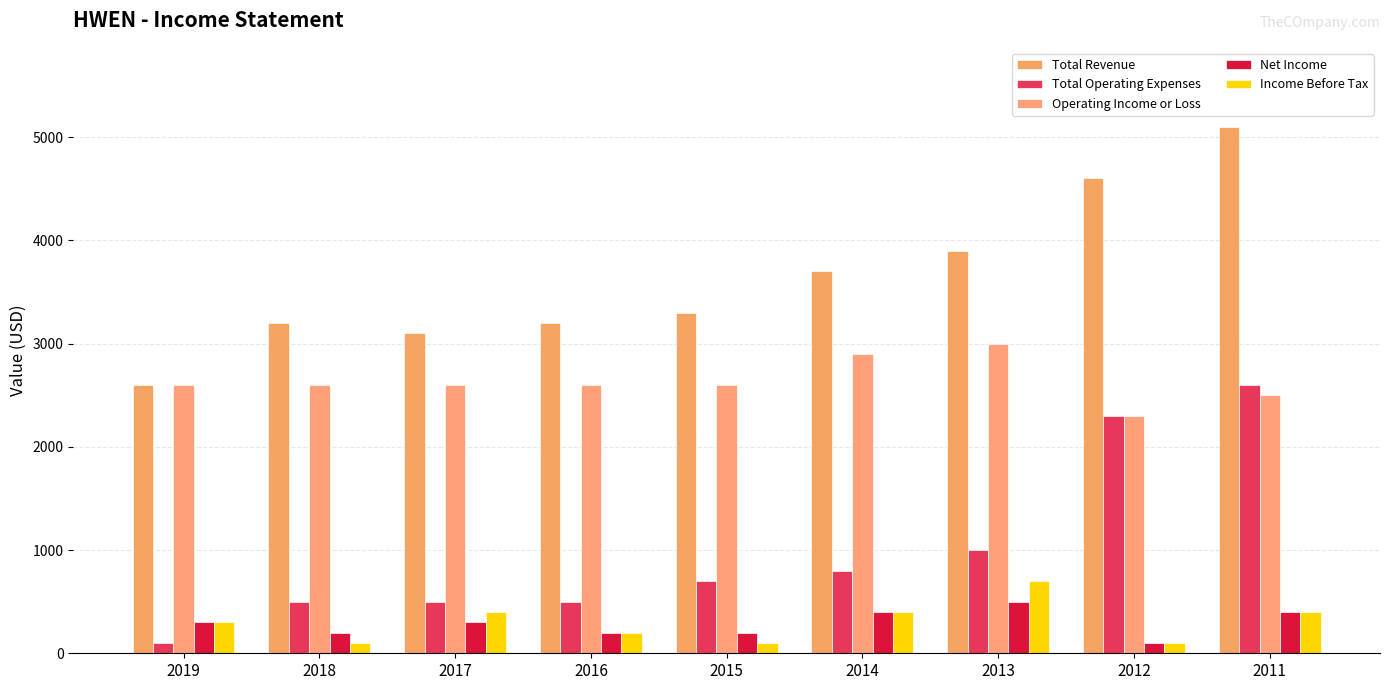

True or false: Net Income has a value of 156 at 2014.

False